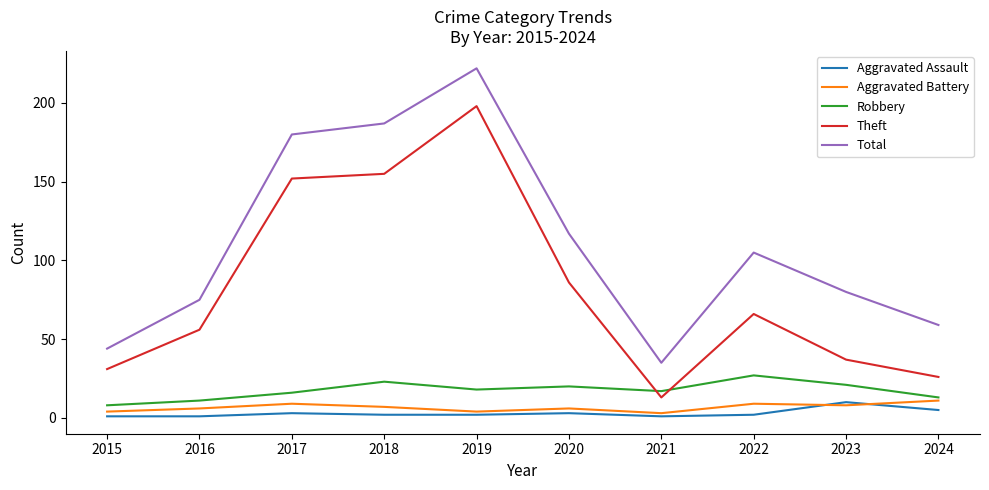

Rank the series at 2017 from highest to lowest value.

Total, Theft, Robbery, Aggravated Battery, Aggravated Assault